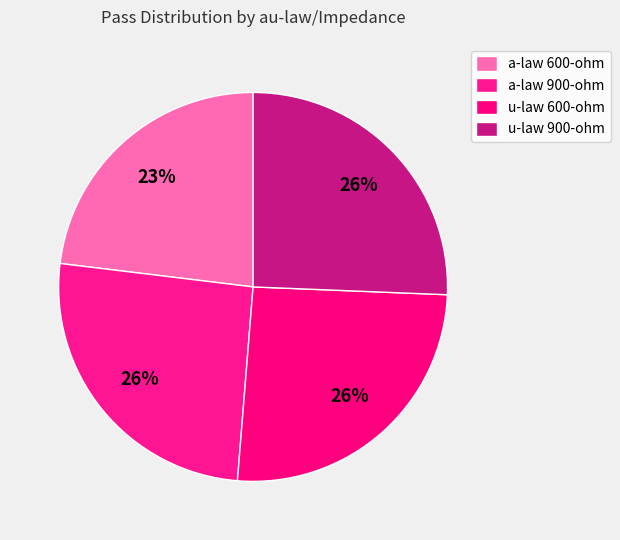

The a-law 600-ohm slice represents 23% of the pie. True or false?

True